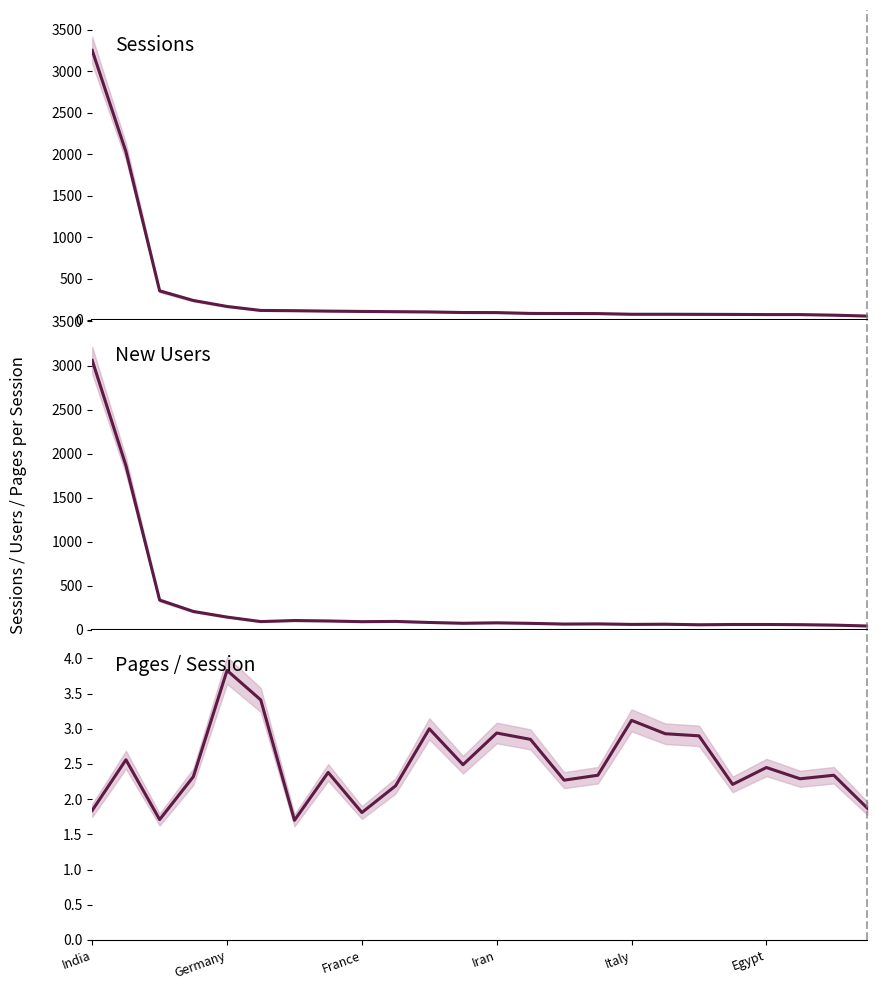

What is the average value of the Pages / Session series?

2.5